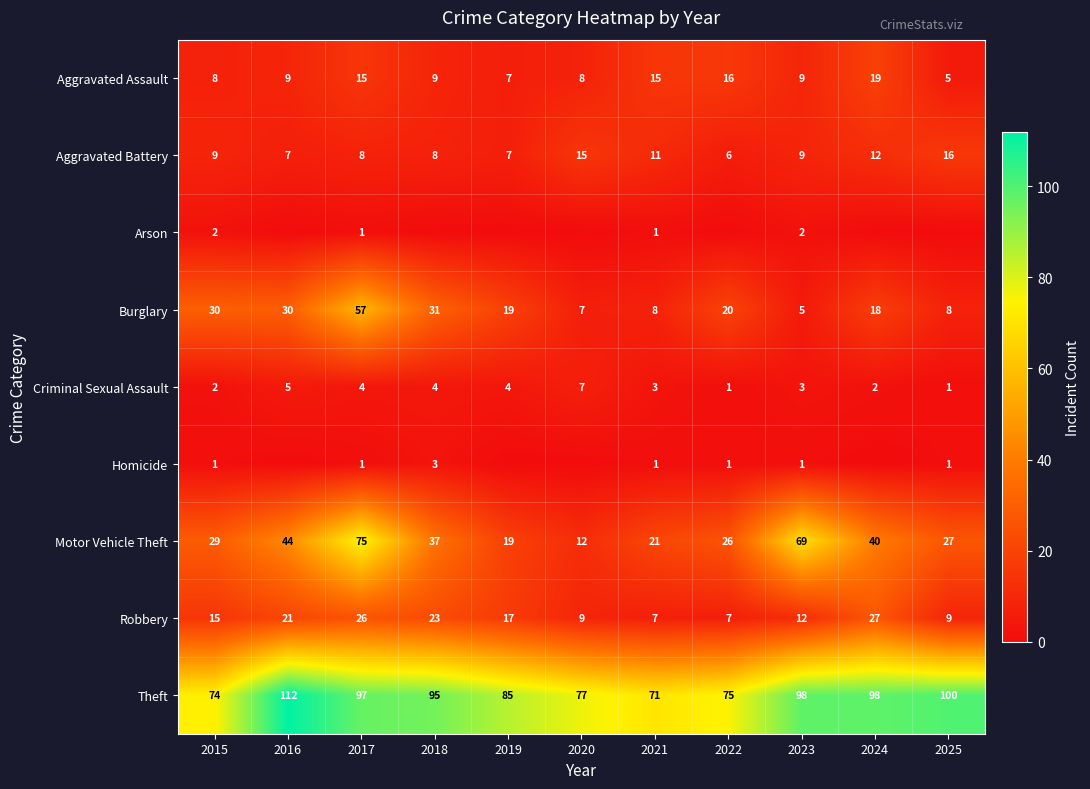

What is the total value across all series at 2021?

138